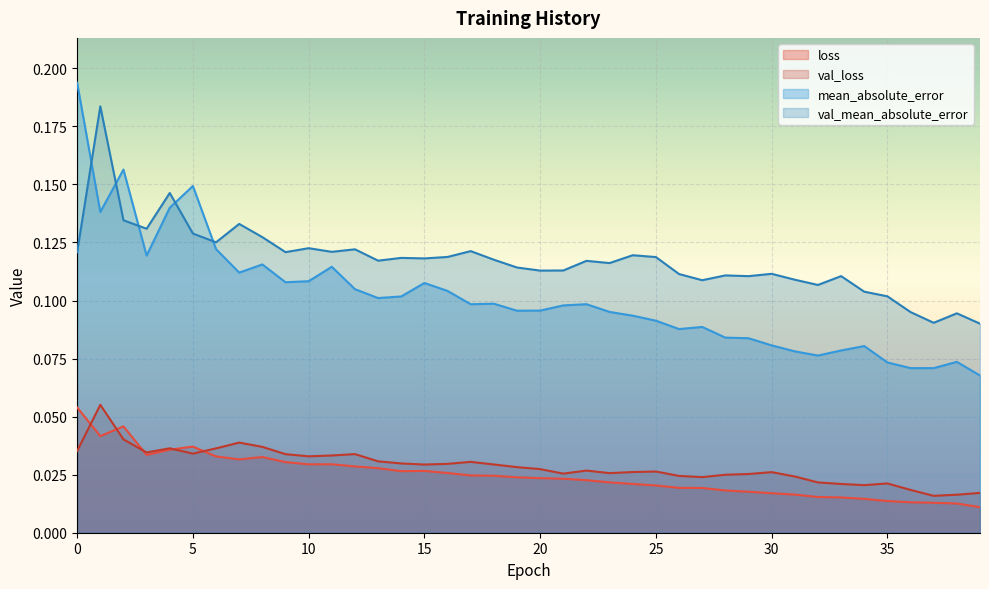

Reading left to right, what are all the values shown in this chart?

loss: 0.1	0.0	0.0	0.0	0.0	0.0	0.0	0.0	0.0	0.0	0.0	0.0	0.0	0.0	0.0	0.0	0.0	0.0	0.0	0.0	0.0	0.0	0.0	0.0	0.0	0.0	0.0	0.0	0.0	0.0	0.0	0.0	0.0	0.0	0.0	0.0	0.0	0.0	0.0	0.0
val_loss: 0.0	0.1	0.0	0.0	0.0	0.0	0.0	0.0	0.0	0.0	0.0	0.0	0.0	0.0	0.0	0.0	0.0	0.0	0.0	0.0	0.0	0.0	0.0	0.0	0.0	0.0	0.0	0.0	0.0	0.0	0.0	0.0	0.0	0.0	0.0	0.0	0.0	0.0	0.0	0.0
mean_absolute_error: 0.2	0.1	0.2	0.1	0.1	0.1	0.1	0.1	0.1	0.1	0.1	0.1	0.1	0.1	0.1	0.1	0.1	0.1	0.1	0.1	0.1	0.1	0.1	0.1	0.1	0.1	0.1	0.1	0.1	0.1	0.1	0.1	0.1	0.1	0.1	0.1	0.1	0.1	0.1	0.1
val_mean_absolute_error: 0.1	0.2	0.1	0.1	0.1	0.1	0.1	0.1	0.1	0.1	0.1	0.1	0.1	0.1	0.1	0.1	0.1	0.1	0.1	0.1	0.1	0.1	0.1	0.1	0.1	0.1	0.1	0.1	0.1	0.1	0.1	0.1	0.1	0.1	0.1	0.1	0.1	0.1	0.1	0.1